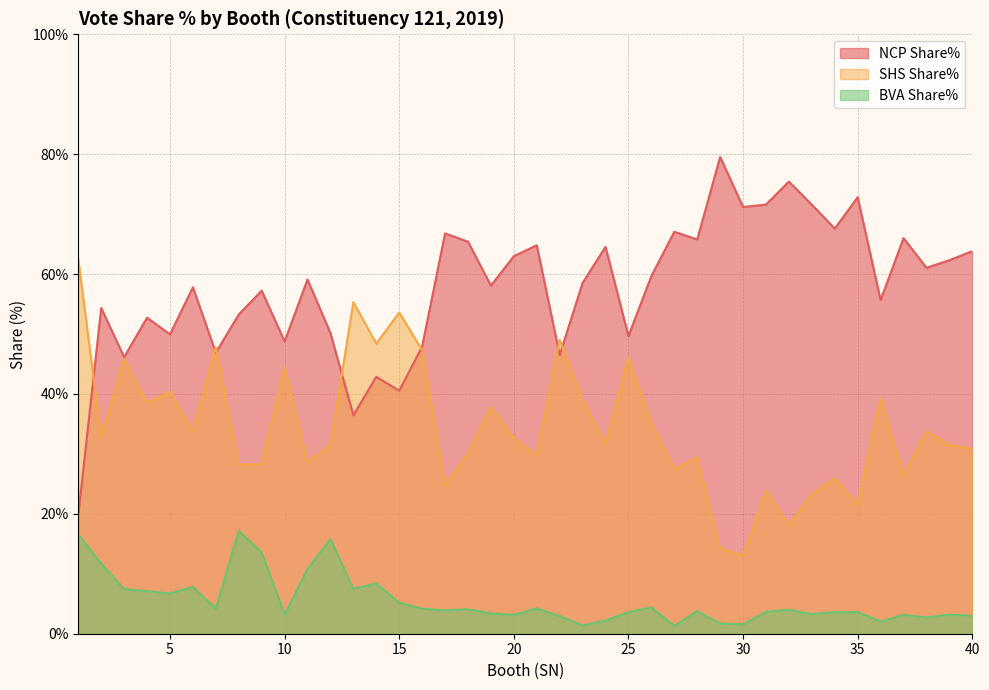

Reading left to right, transcribe all the data shown in this chart.

NCP Share%: 19.9	54.3	46.1	52.7	49.9	57.8	46.9	53.2	57.2	48.8	59.1	50.1	36.4	42.9	40.5	47.9	66.8	65.4	58.1	63.0	64.8	46.5	58.5	64.5	49.7	59.7	67.0	65.8	79.5	71.2	71.6	75.4	71.6	67.6	72.8	55.6	66.0	61.0	62.3	63.8
SHS Share%: 62.5	32.8	45.8	38.5	40.4	33.8	47.8	28.2	28.3	44.4	28.6	31.4	55.3	48.4	53.6	47.3	24.8	30.1	37.8	32.7	29.7	49.0	39.0	31.7	46.0	35.1	27.5	29.4	14.2	13.0	23.9	18.1	23.3	25.9	21.6	39.3	26.4	33.8	31.5	30.8
BVA Share%: 16.5	11.7	7.5	7.1	6.7	7.8	4.2	17.2	13.6	3.2	10.8	15.8	7.5	8.4	5.2	4.2	3.9	4.1	3.4	3.1	4.2	3.0	1.4	2.2	3.6	4.4	1.3	3.8	1.7	1.6	3.7	4.0	3.3	3.6	3.6	2.0	3.1	2.7	3.2	3.0